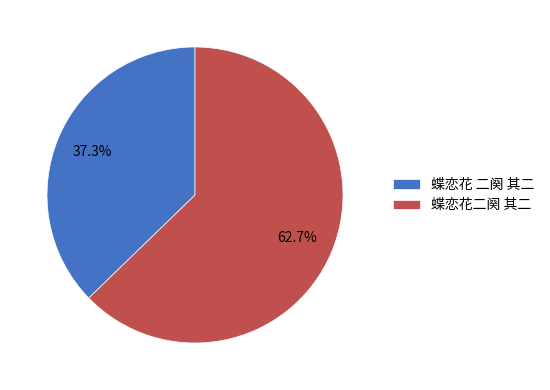

Do 蝶恋花二阕 其二 and 蝶恋花 二阕 其二 together represent more than half of the pie?

Yes